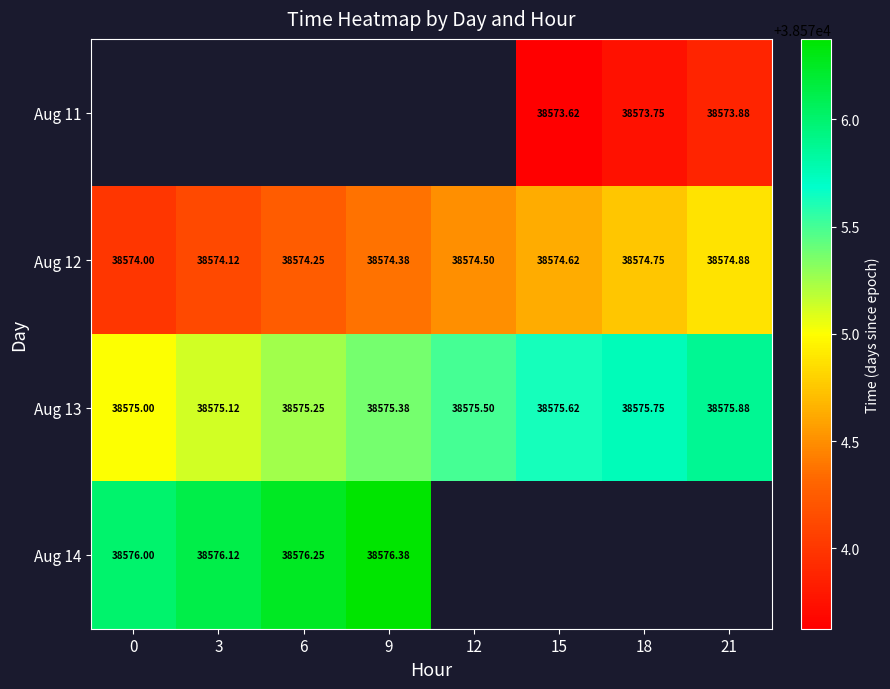

Is the value of Aug 12 at 15 greater than the value of Aug 13 at 18?

No